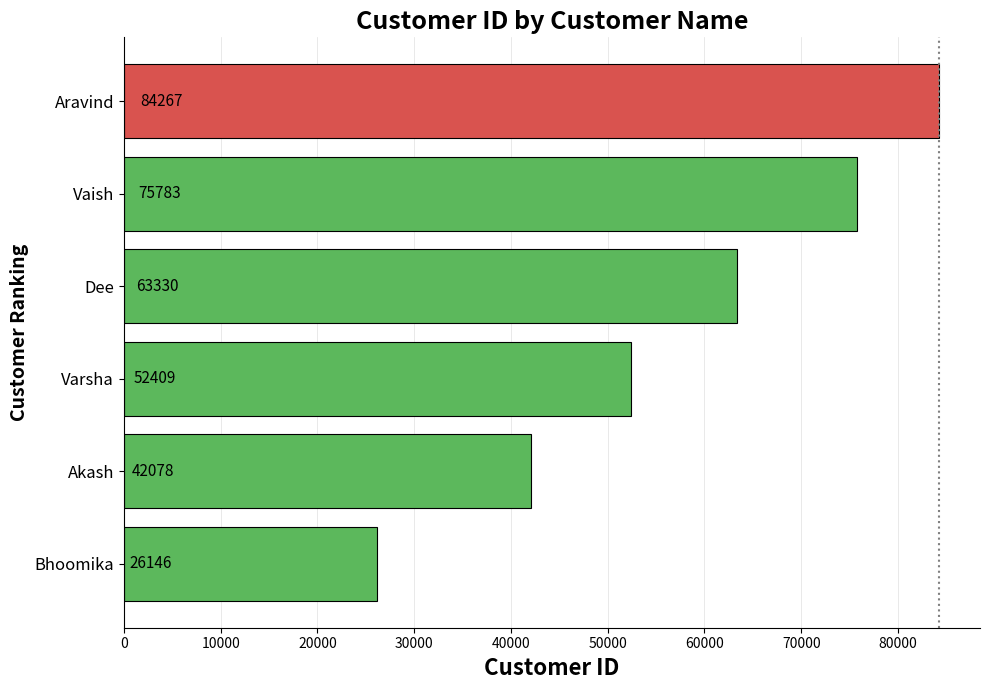

What is the maximum value shown in the chart?

84267